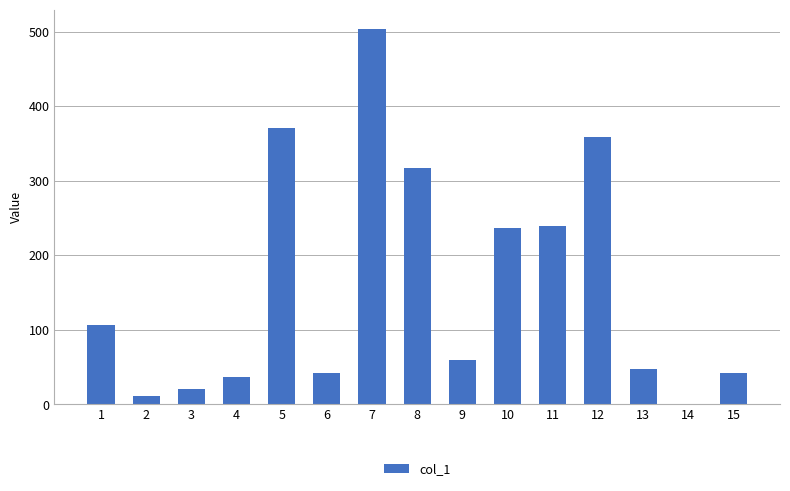

What is the ratio of the value at 3 to the value at 11?

0.1